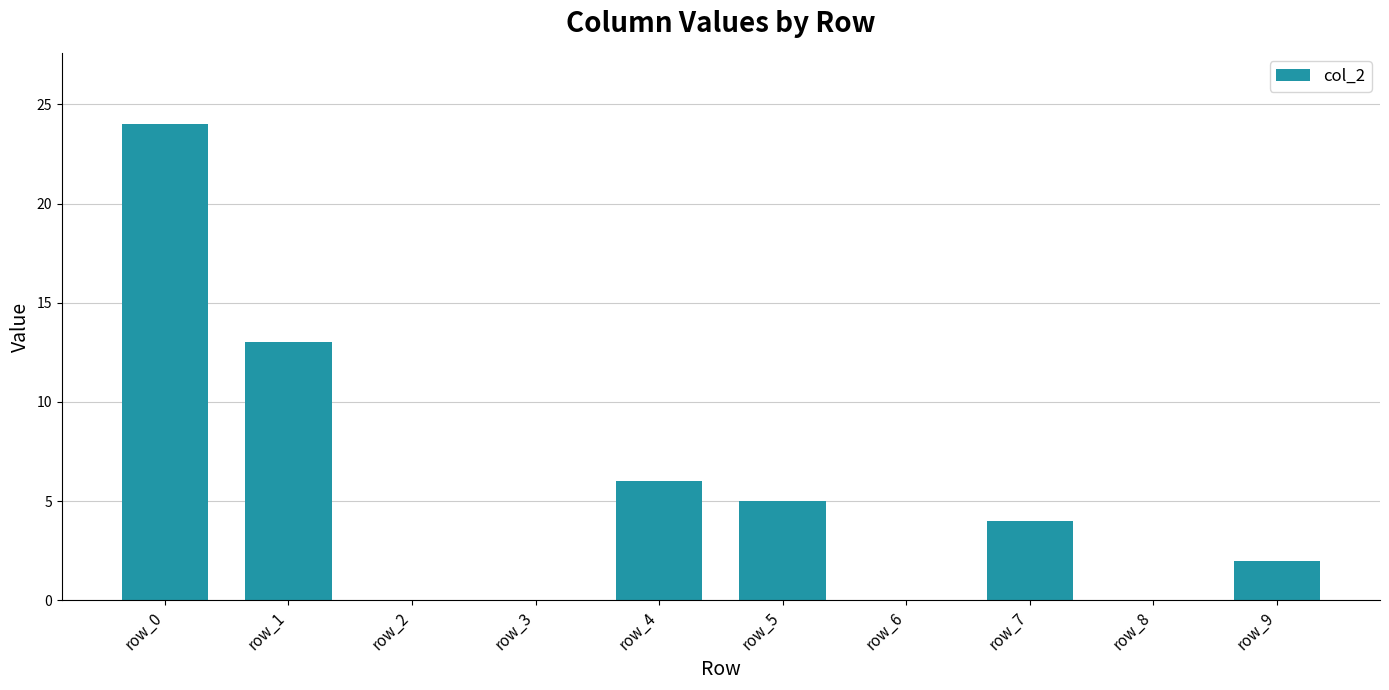

The value at row_3 is 14. True or false?

False